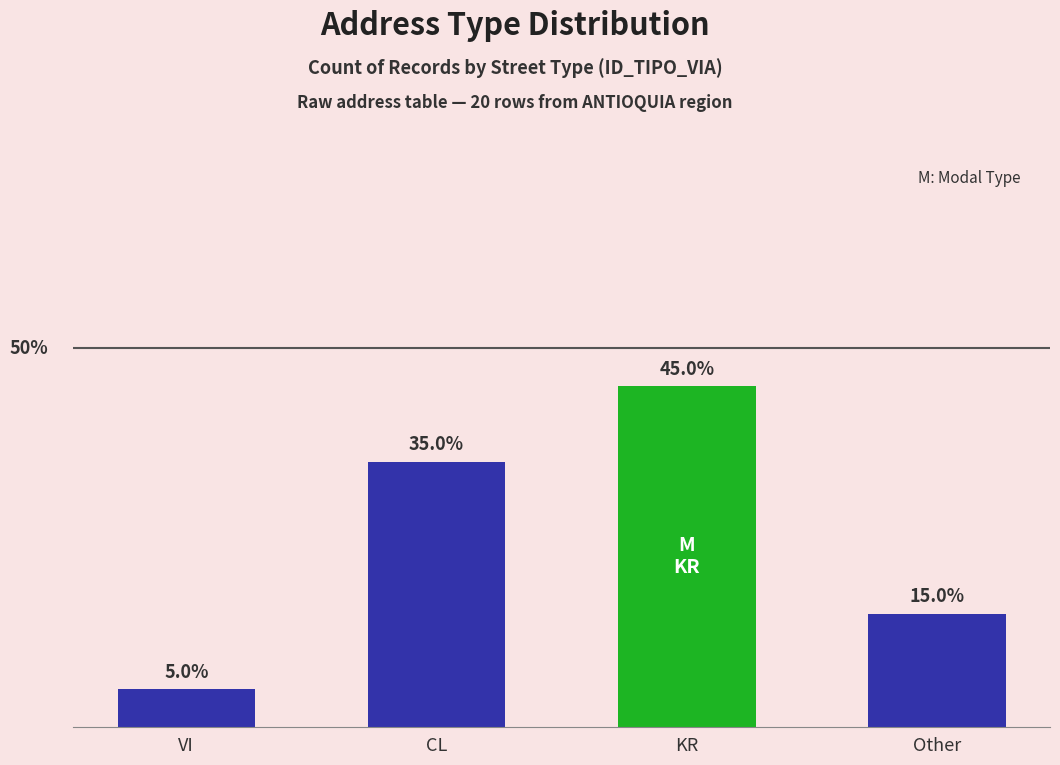

What is the label of the 3rd bar from the left?

KR